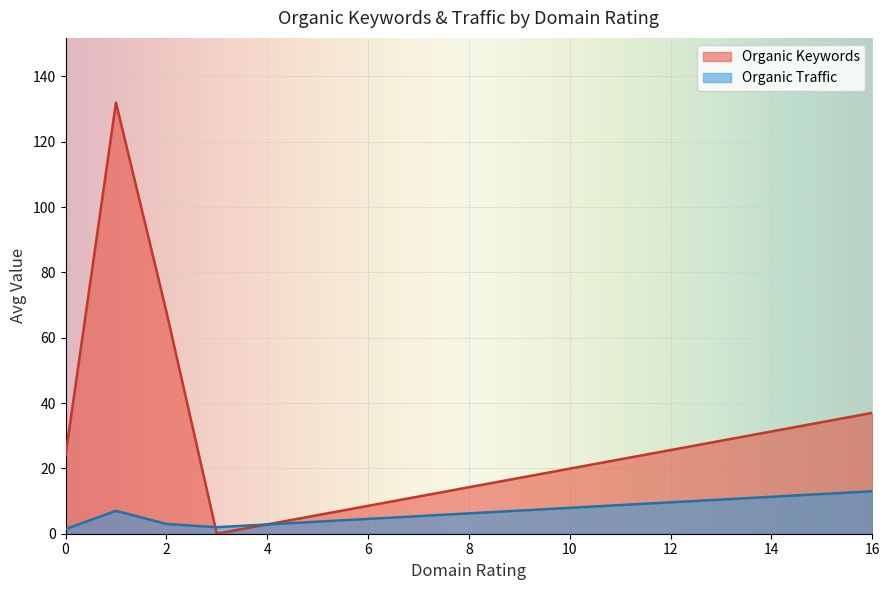

What is the difference between the second highest and second lowest values in the Organic Keywords series?

44.0